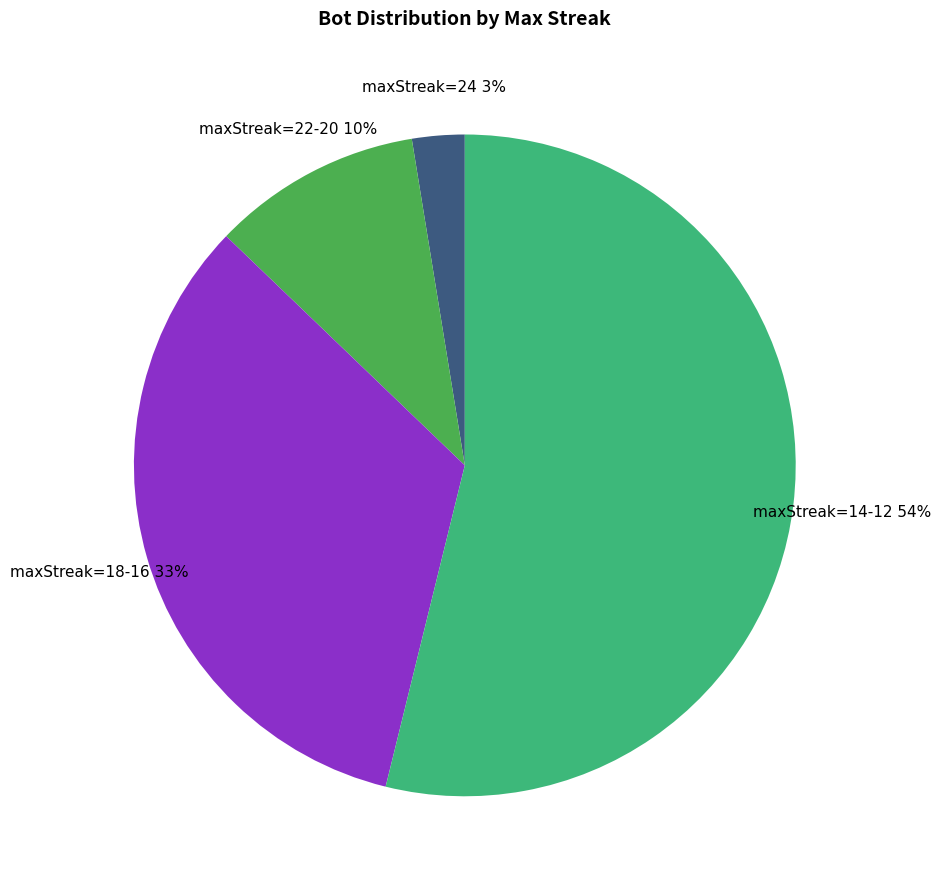

Between maxStreak=24 and maxStreak=22-20, which is larger?

maxStreak=22-20